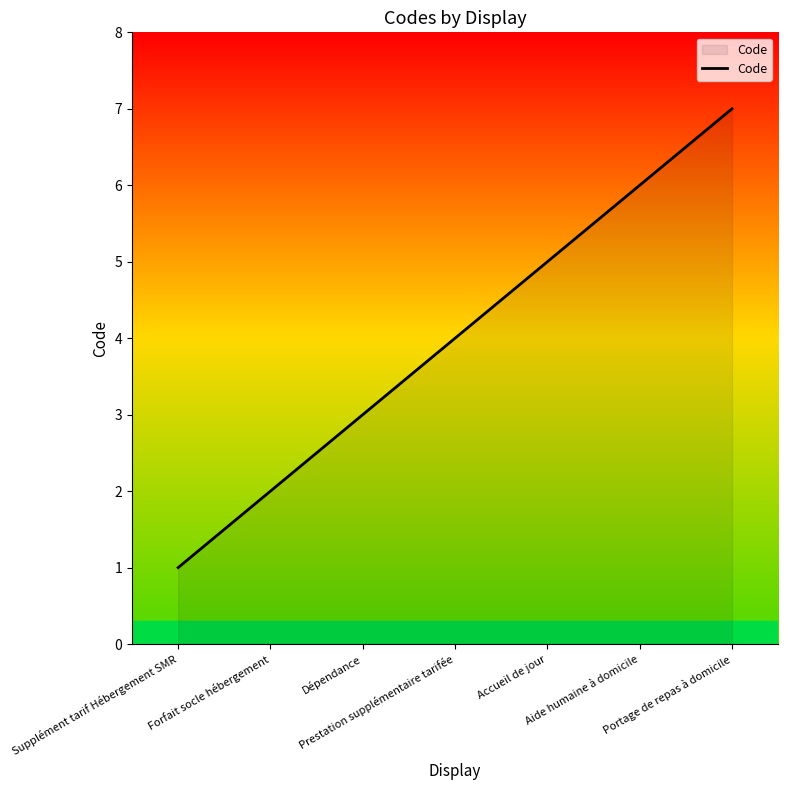

What is the average value?

4